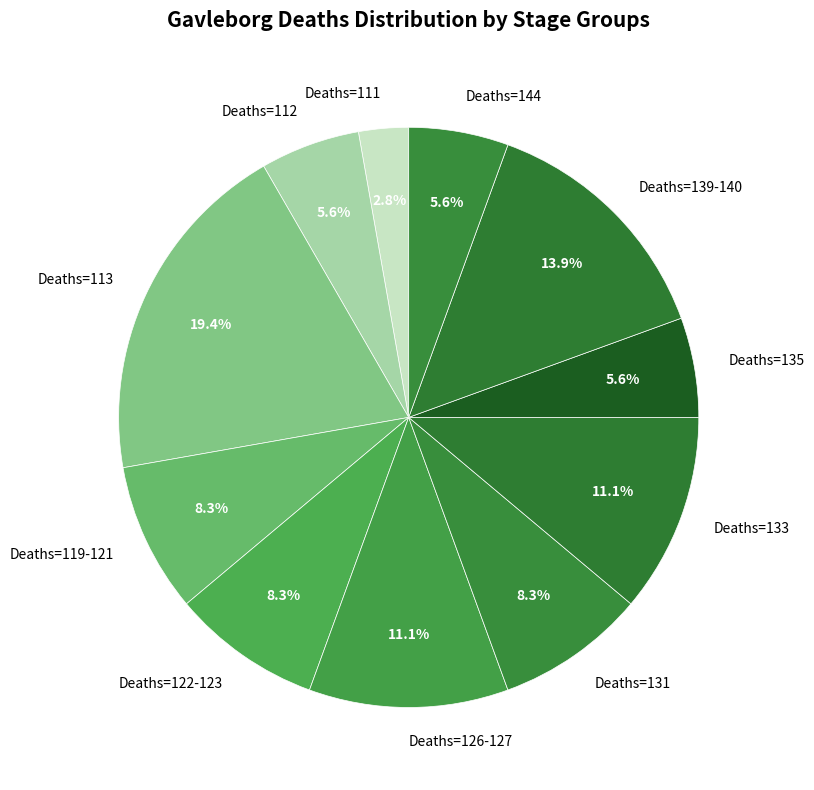

Combined, do Deaths=135 and Deaths=131 account for over 50%?

No